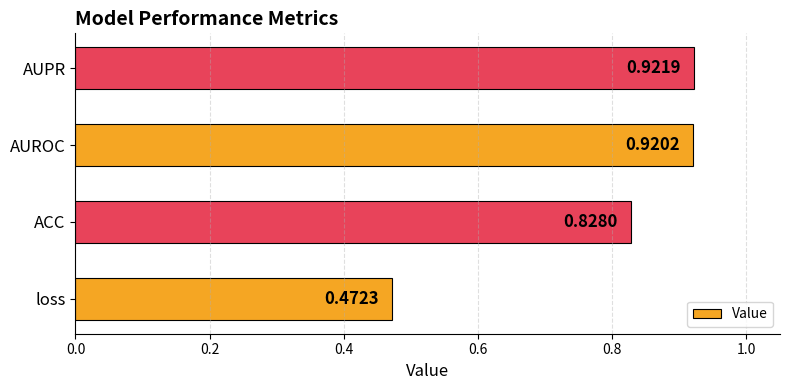

Between AUPR and ACC, which is larger?

AUPR